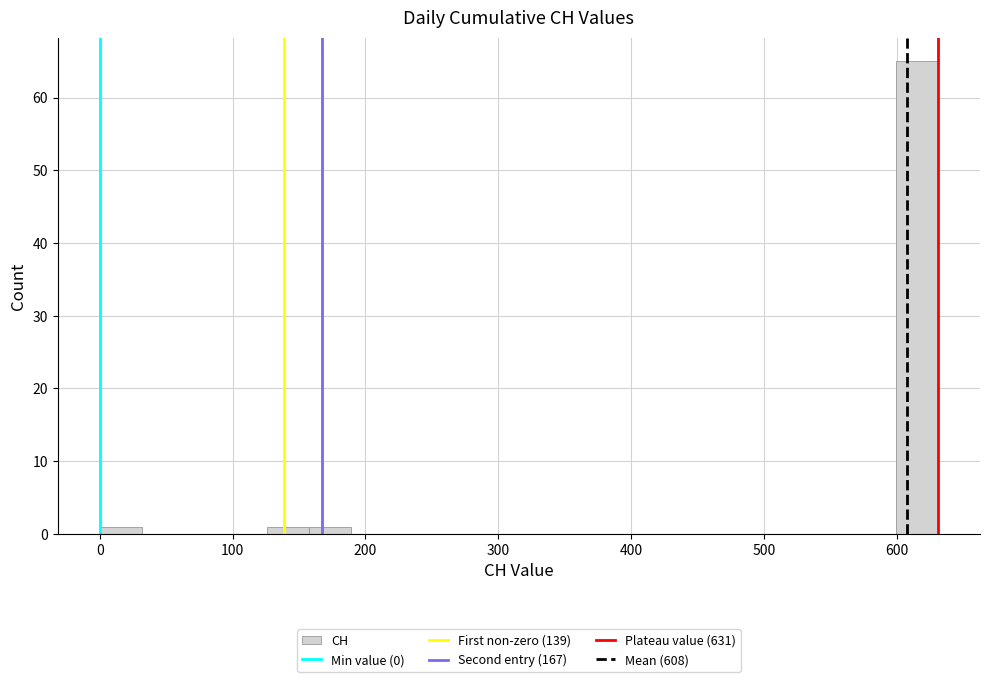

Read against the x-axis, roughly where is the centre of the tallest bar?

620